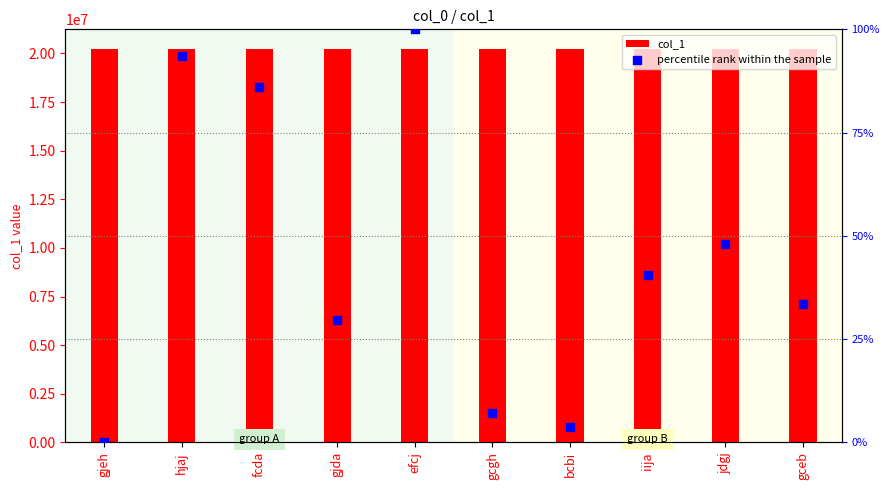

What are all the series names shown in the legend?

col_1, percentile rank within the sample